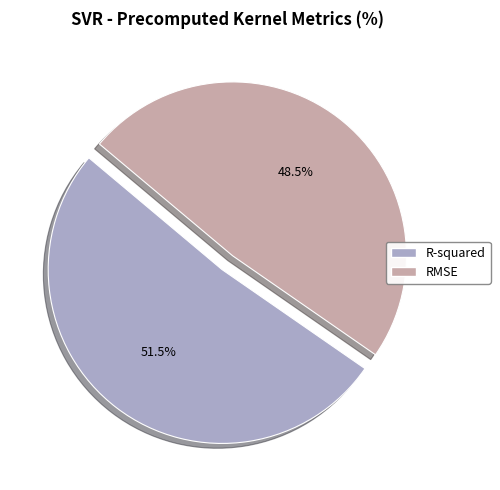

Do RMSE and R-squared together represent more than half of the pie?

Yes